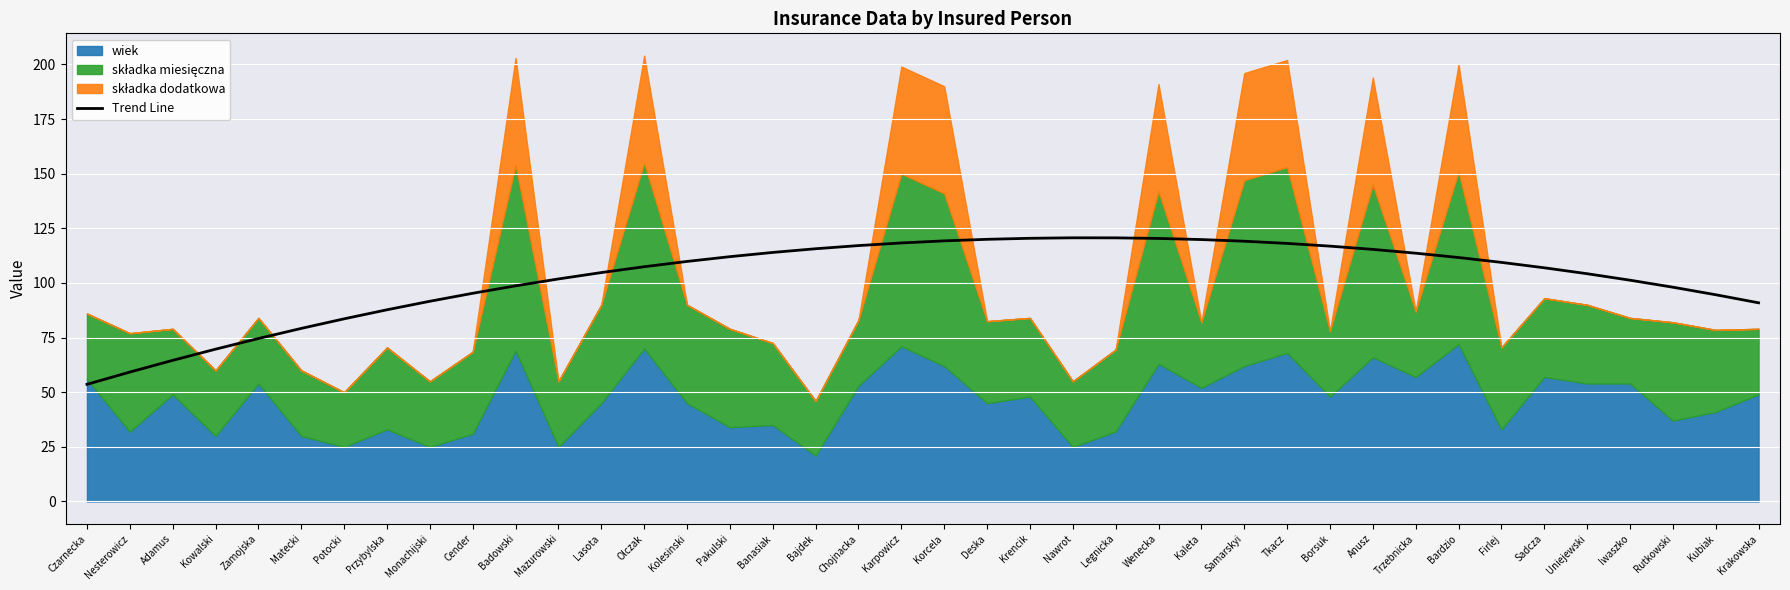

What is the approximate value at Krakowska?

90.9